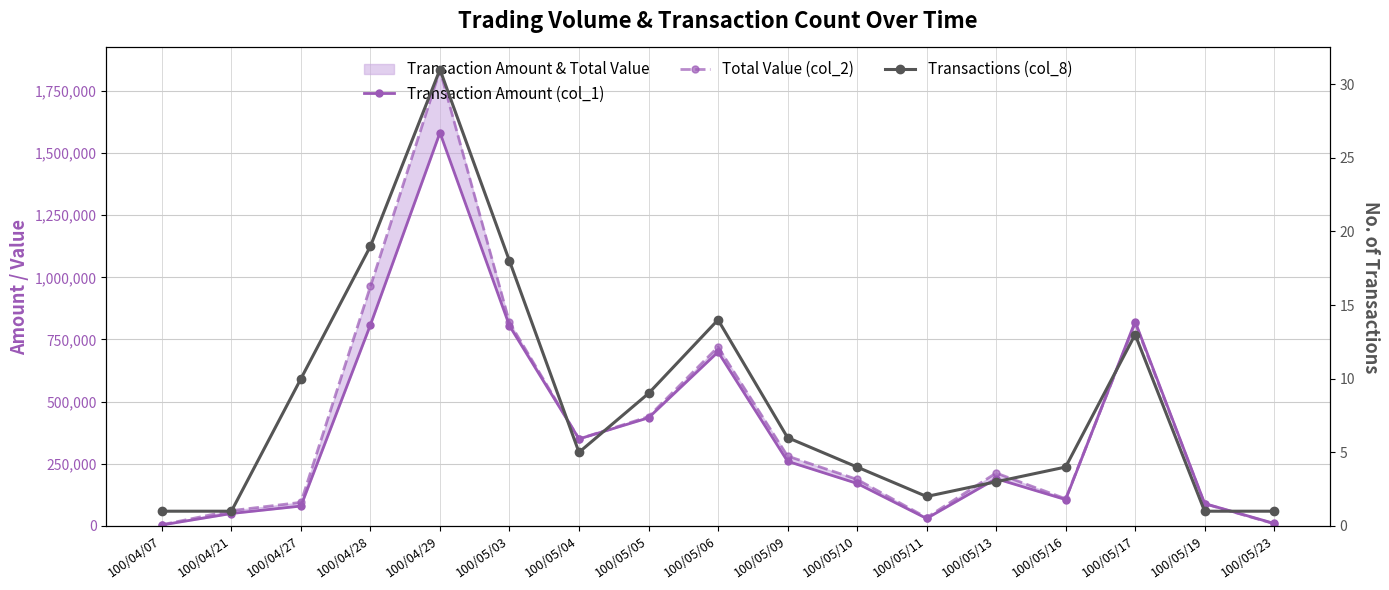

Reading left to right, list all the values displayed in this chart.

Transaction Amount (col_1): 4000	50000	80000	809000	1582000	805000	350000	435000	700000	260000	171000	30000	190000	106000	822000	90000	10000
Total Value (col_2): 4840	61500	94840	963800	1833370	818430	350000	439550	720000	281100	187300	33400	212900	109180	816070	89100	8600
Transactions (col_8): 1	1	10	19	31	18	5	9	14	6	4	2	3	4	13	1	1